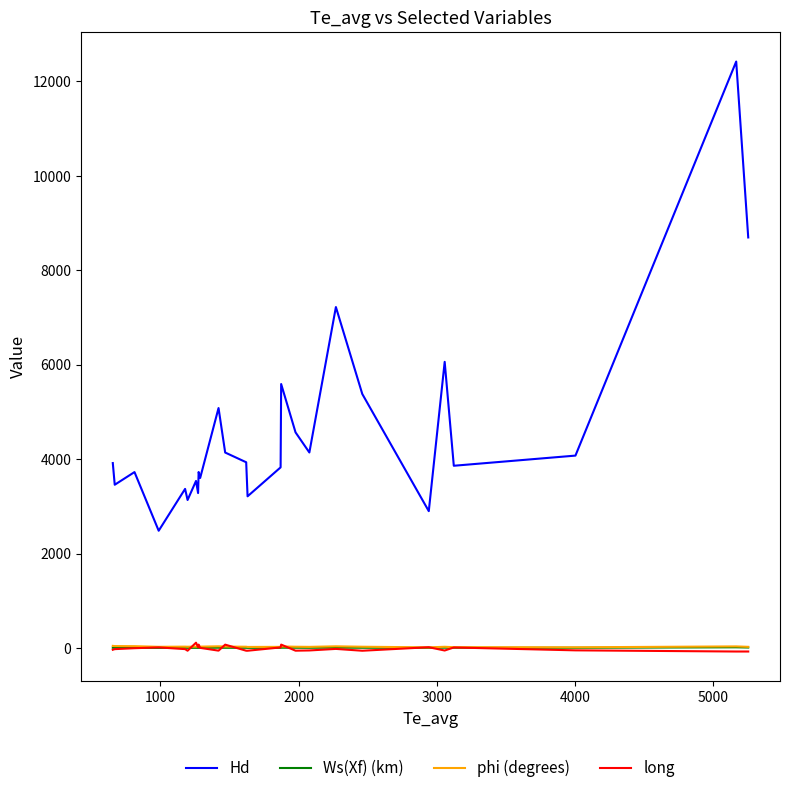

Which series has the widest spread of values?

Hd